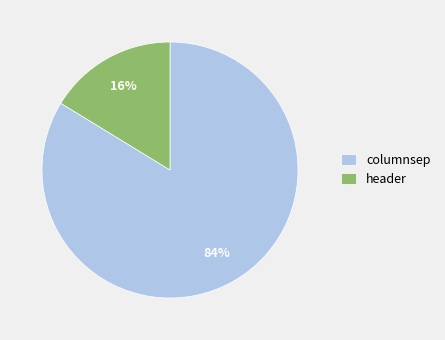

How many slices are in this pie chart?

2